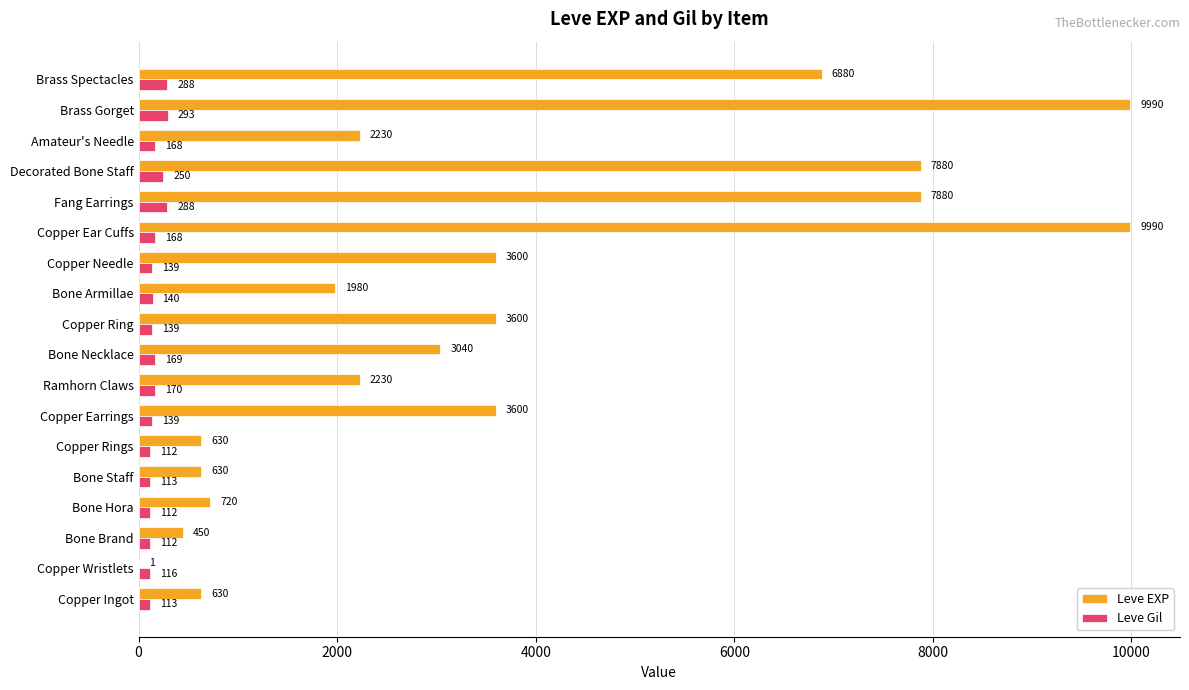

What value does the Leve Gil series have at Fang Earrings?

288